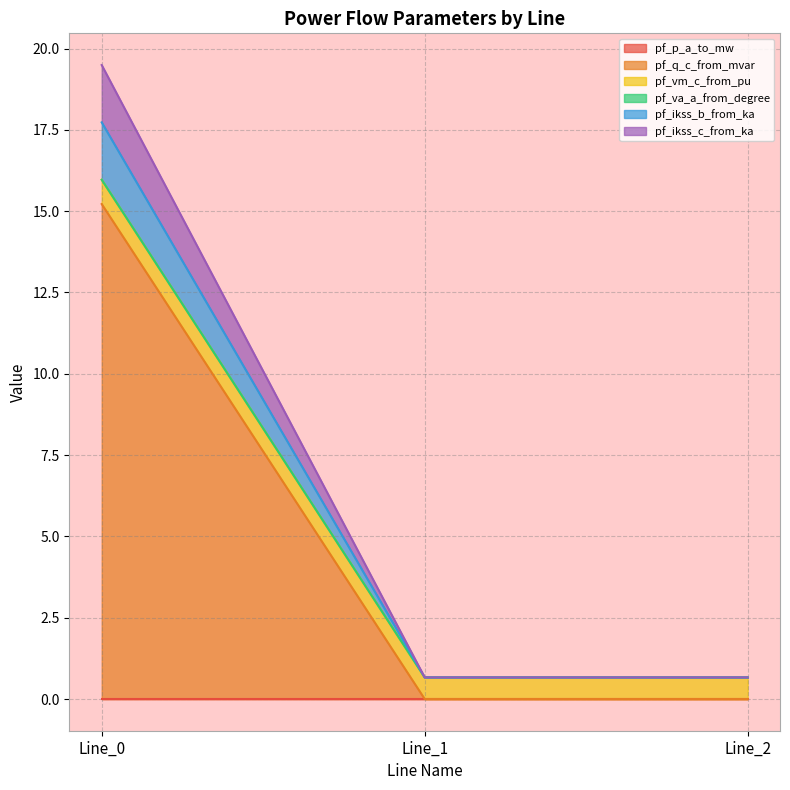

At which label is pf_q_c_from_mvar closest to 7?

Line_2